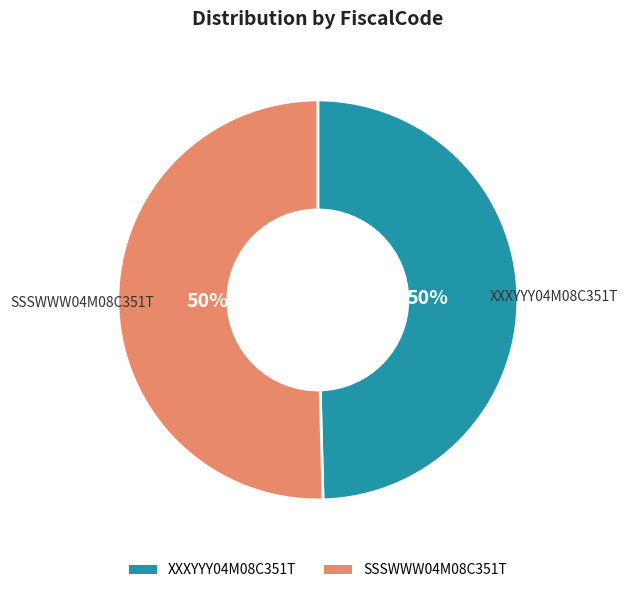

The SSSWWW04M08C351T slice represents 36% of the pie. True or false?

False